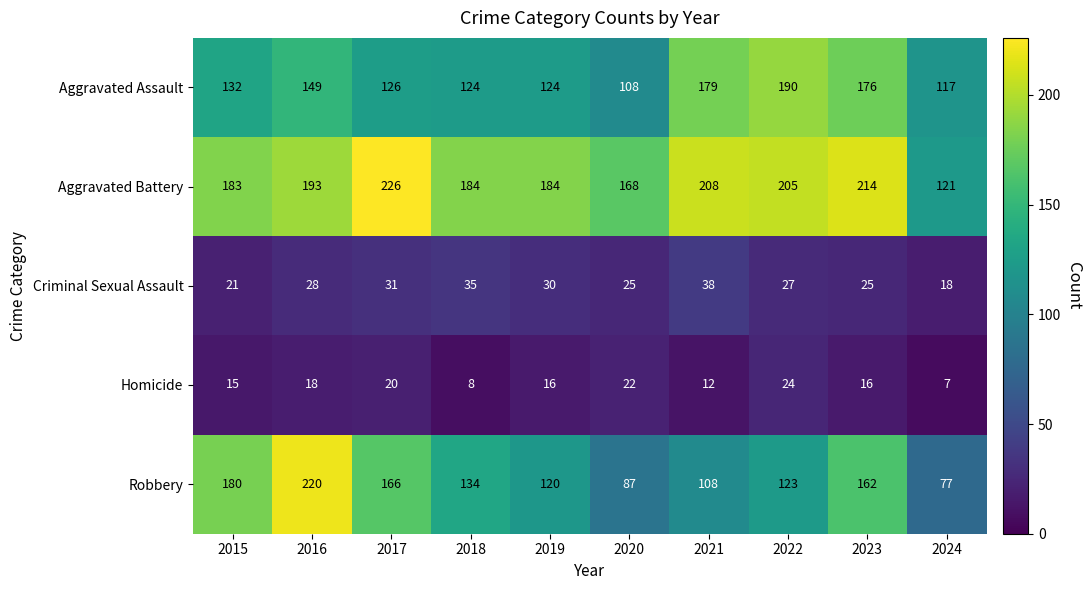

At 2016, list the series in order from smallest to largest.

Homicide, Criminal Sexual Assault, Aggravated Assault, Aggravated Battery, Robbery